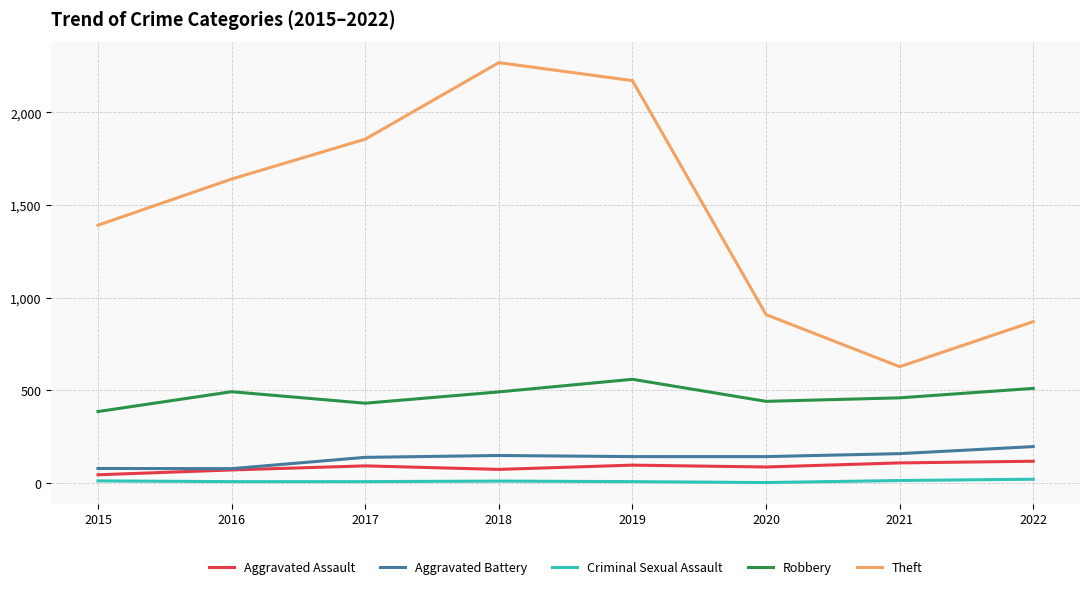

Does the chart display data point markers on the line(s)?

No